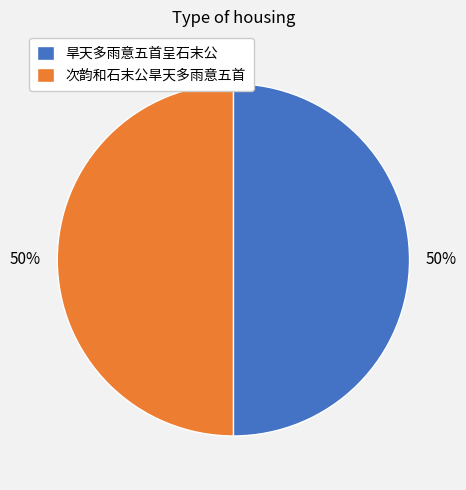

How many segments does this pie chart have?

2